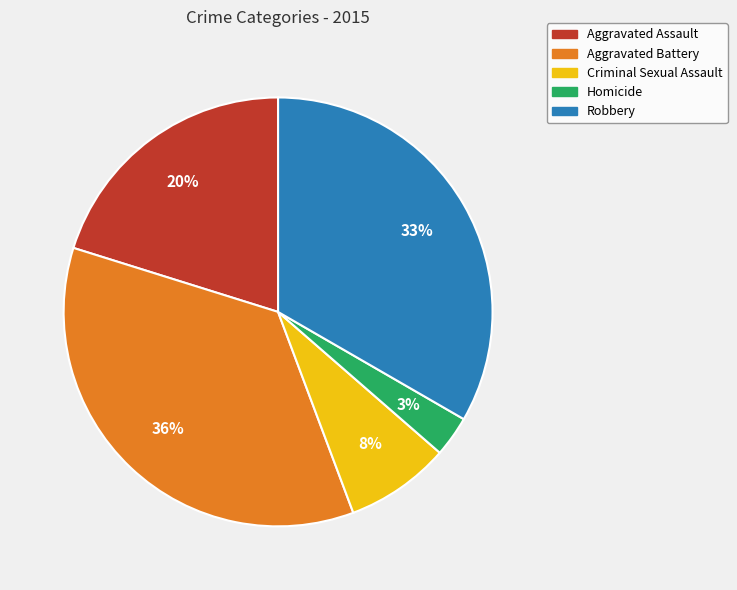

Is it true that Robbery is 33% of the pie?

True